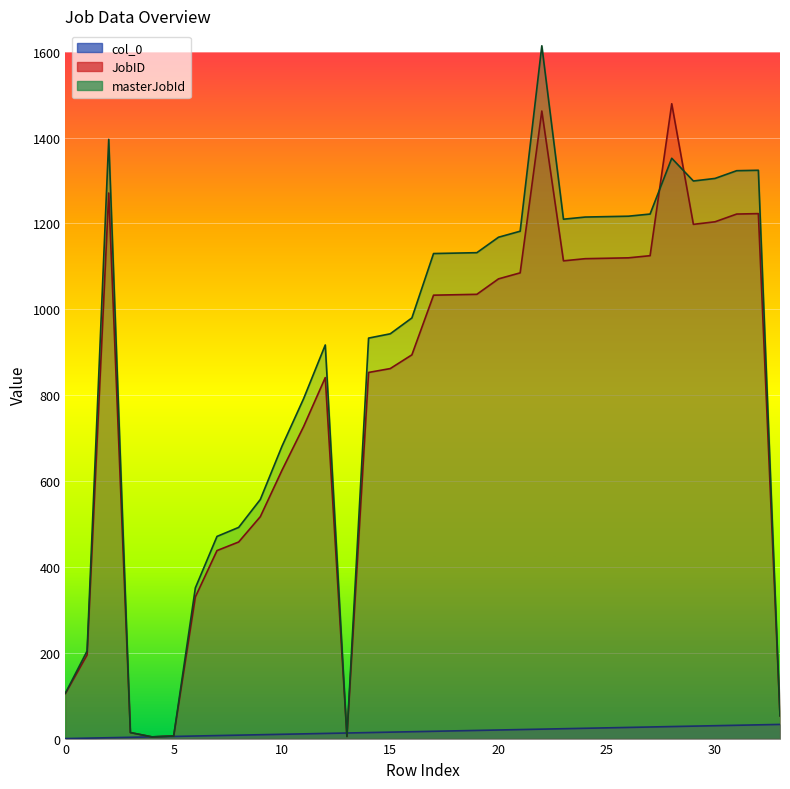

How many lines are shown in the chart?

3